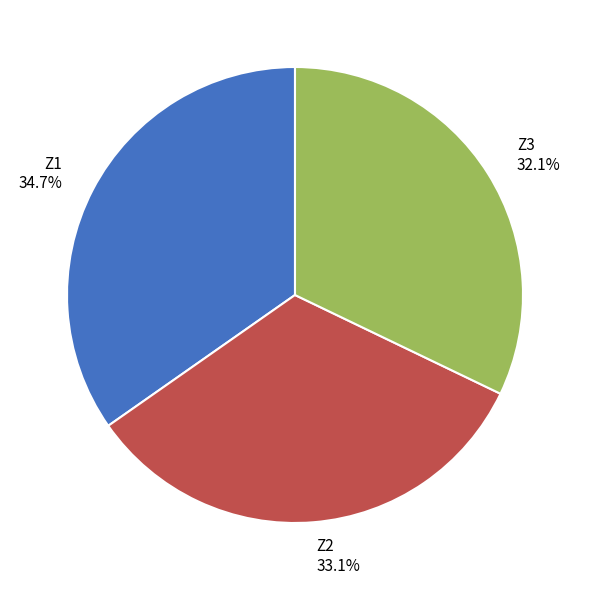

To the nearest percent, what is the difference between the largest and smallest slice percentages?

3%